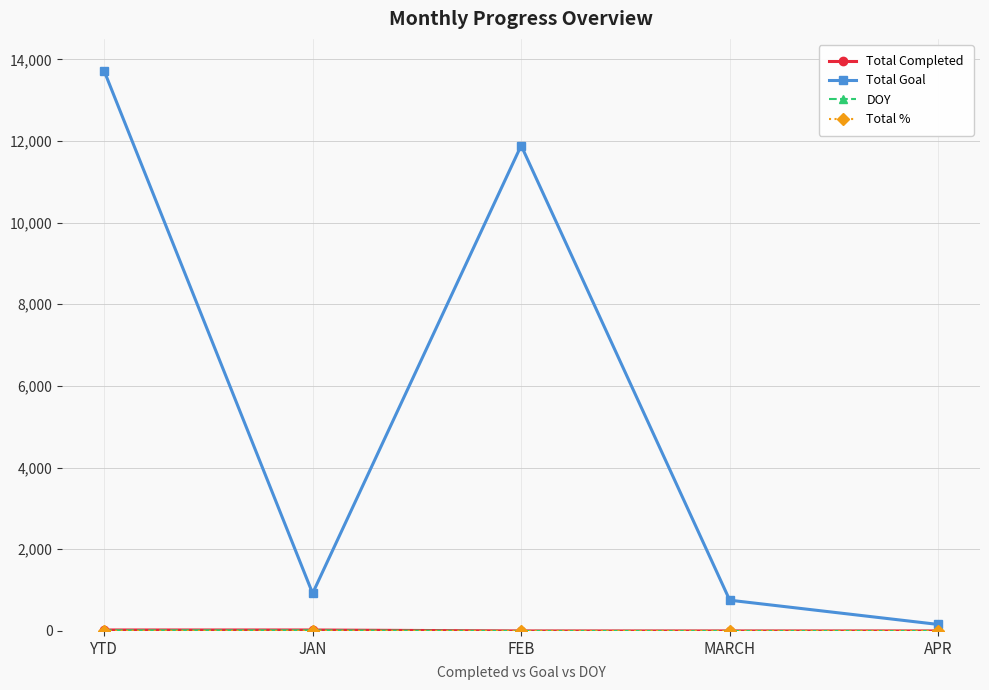

The Total Goal series shows 11888 at FEB. True or false?

True